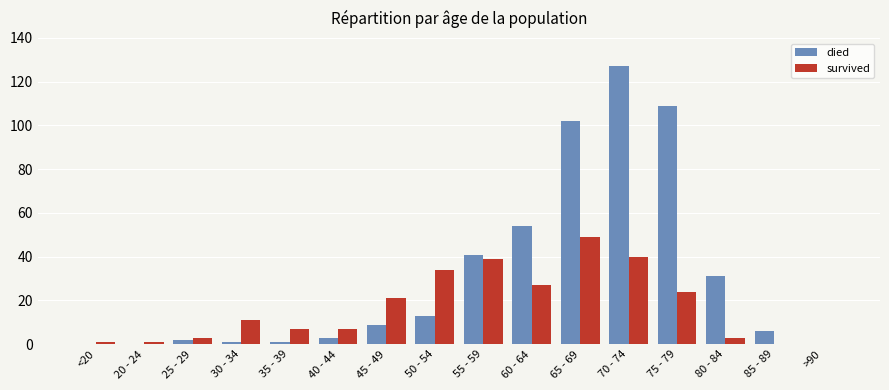

What is the highest value of the died series?

127